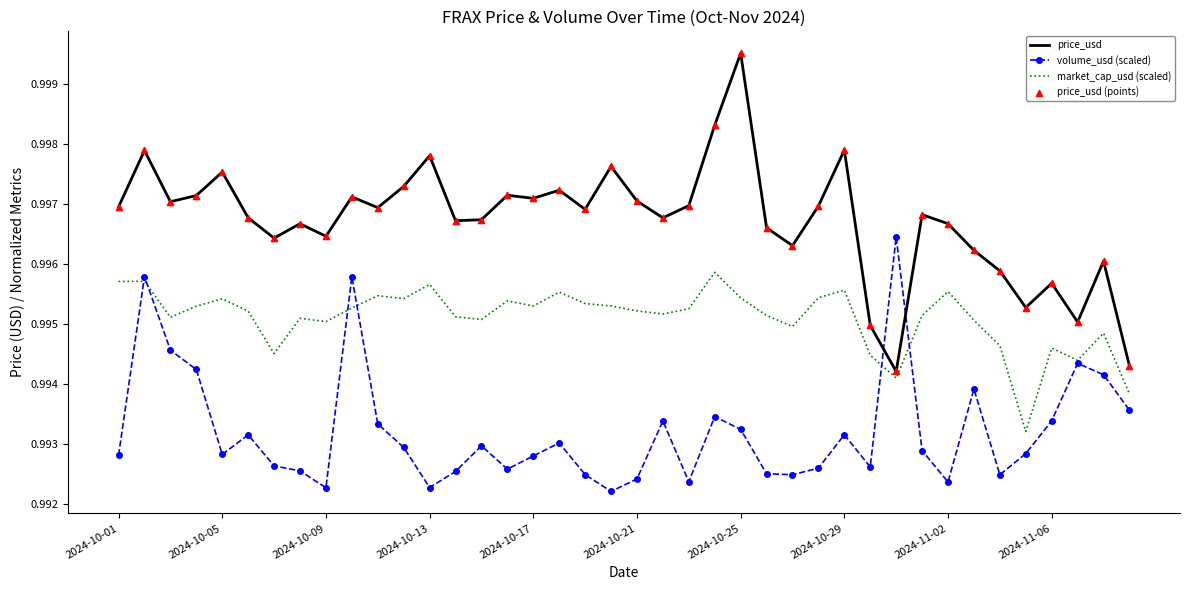

Which series has the largest range (max minus min)?

price_usd